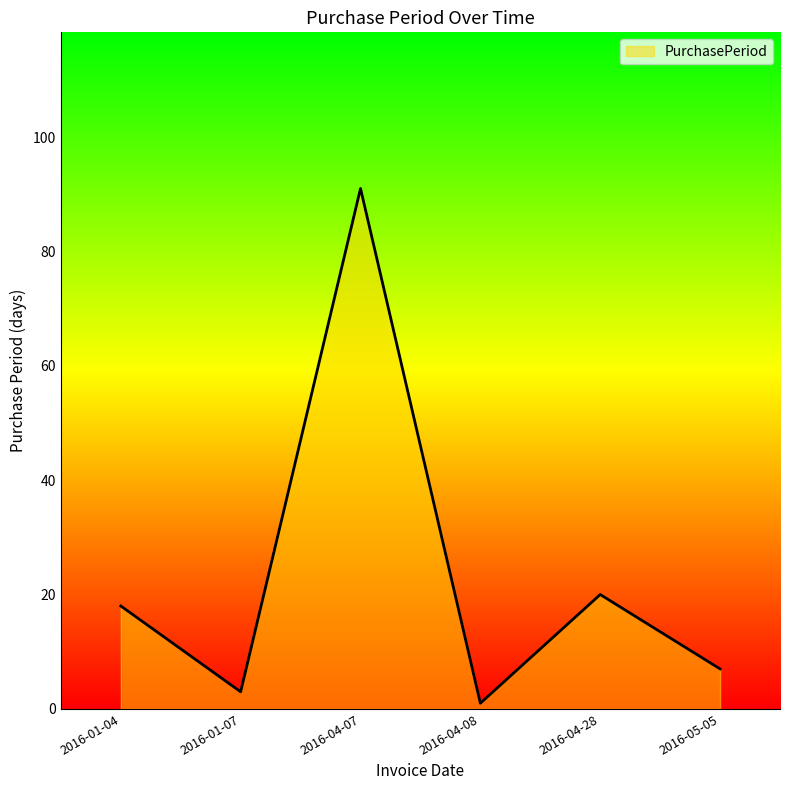

Read the value at 2016-01-07, to the nearest 5.

5